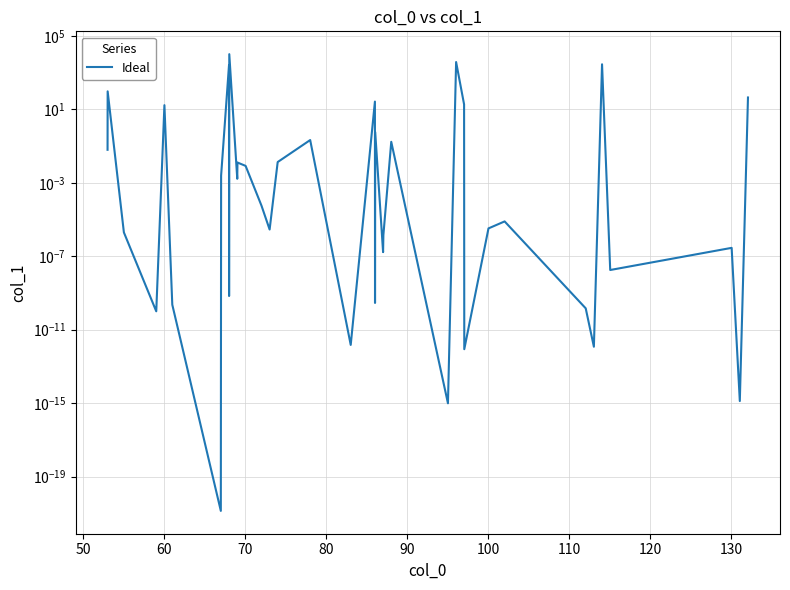

What is the difference between the maximum and second lowest values?

10000.0